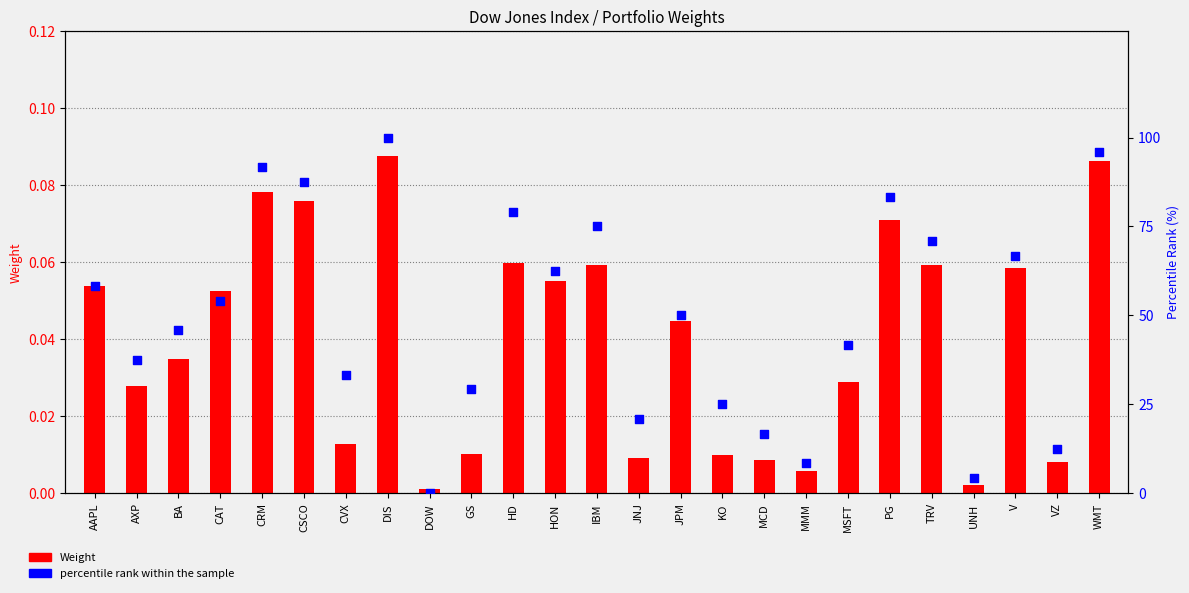

What are all the series names shown in the legend?

Weight, percentile rank within the sample